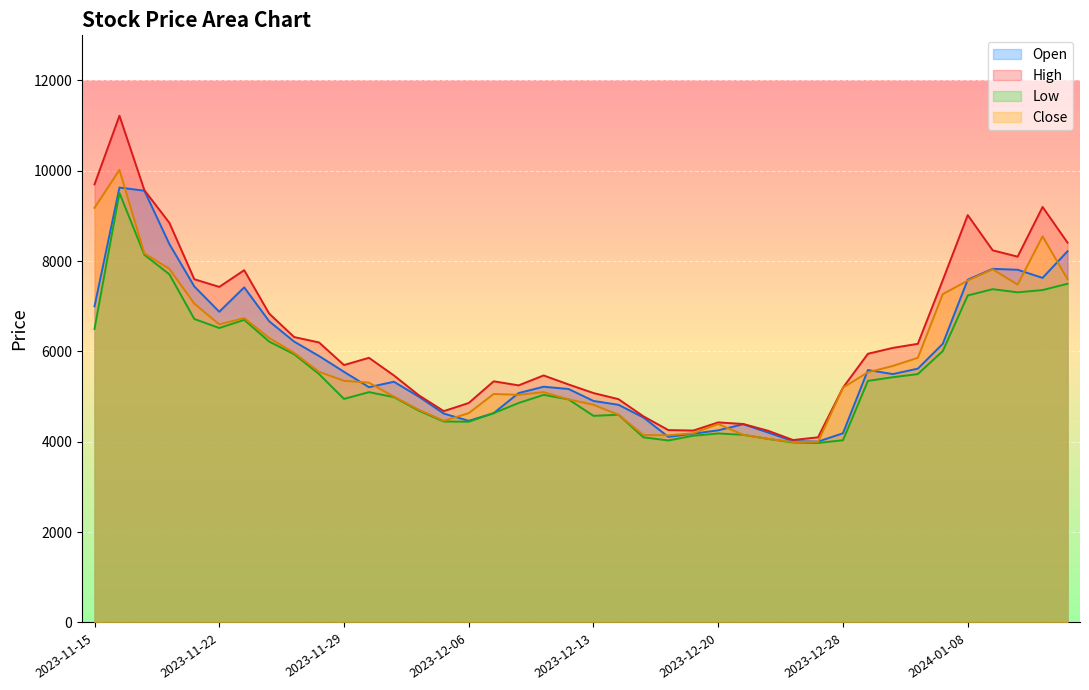

What are all the series names shown in the legend?

Open, High, Low, Close